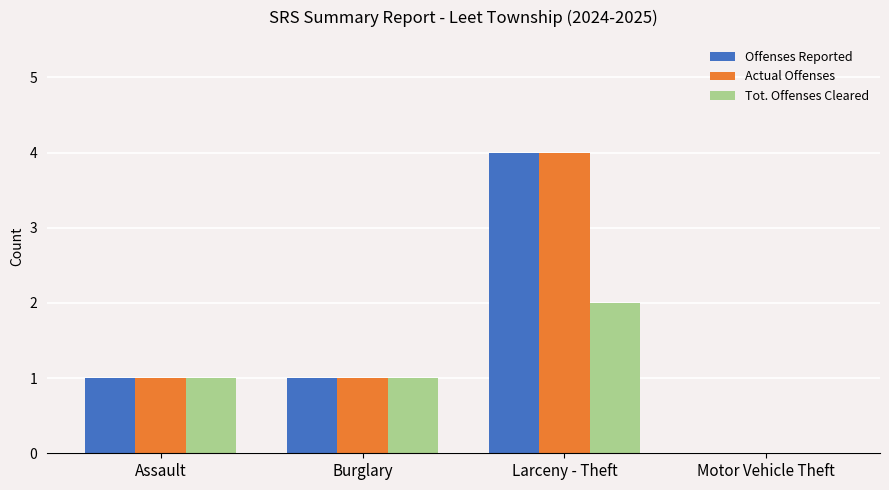

What is the average value of the Actual Offenses series?

2